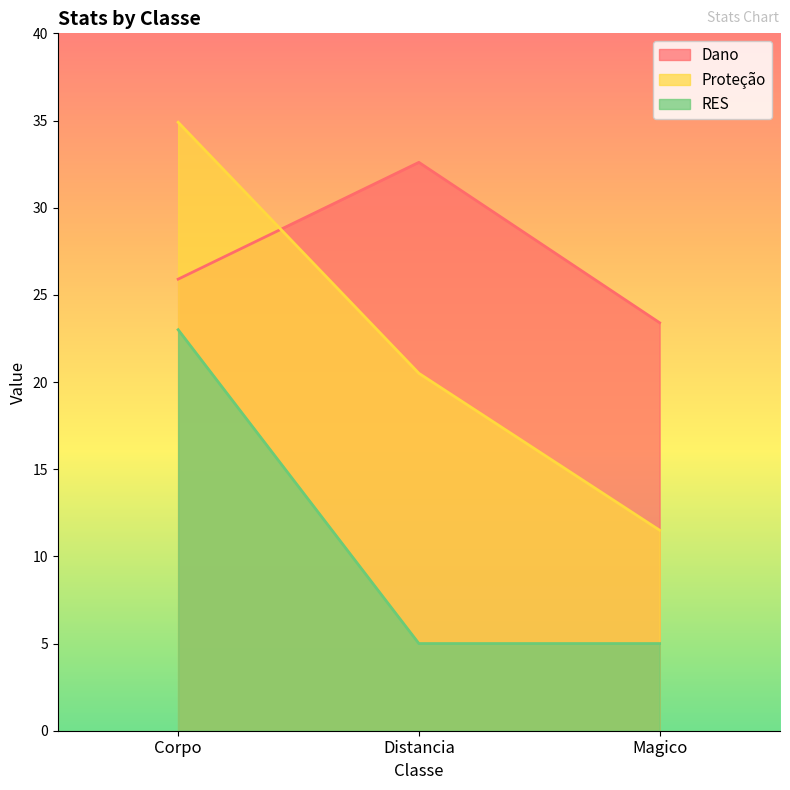

True or false: RES has a value of 8.6 at Magico.

False